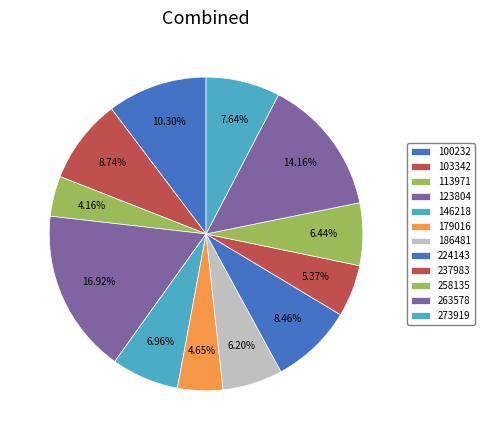

What percentage is NOT represented by 273919?

92.4%